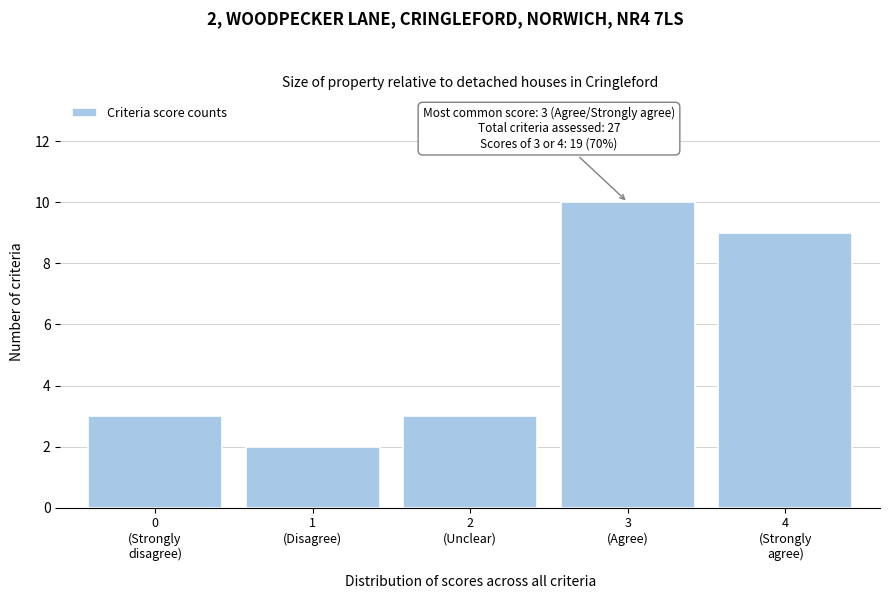

Reading right to left, extract all data points from this chart.

9	10	3	2	3